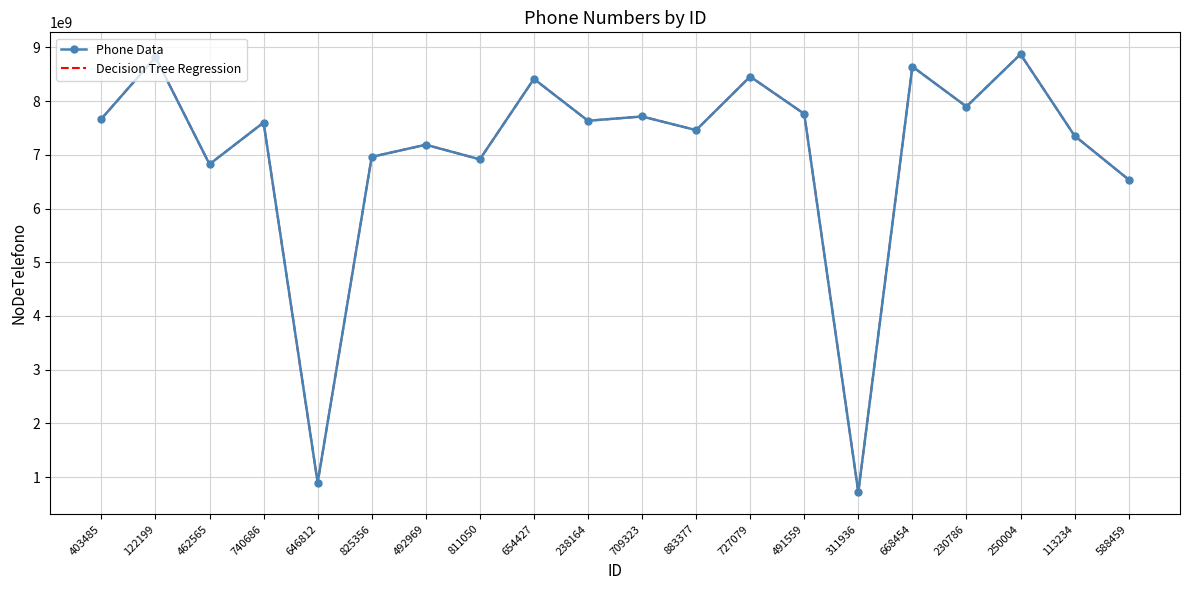

How many categories are shown in the chart?

20